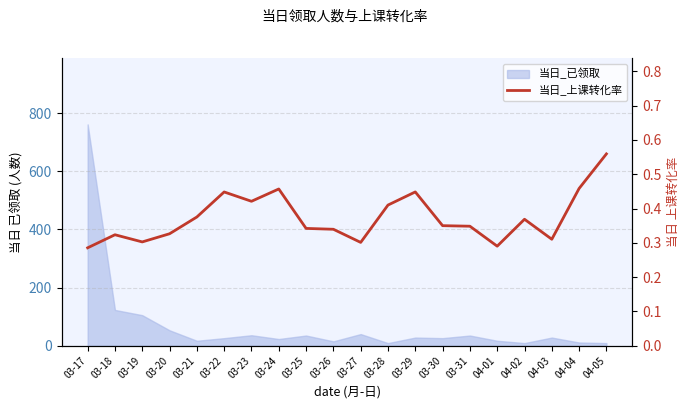

Reading left to right, extract all data points from this chart.

03-17=0.3	03-18=0.3	03-19=0.3	03-20=0.3	03-21=0.4	03-22=0.4	03-23=0.4	03-24=0.5	03-25=0.3	03-26=0.3	03-27=0.3	03-28=0.4	03-29=0.4	03-30=0.4	03-31=0.3	04-01=0.3	04-02=0.4	04-03=0.3	04-04=0.5	04-05=0.6